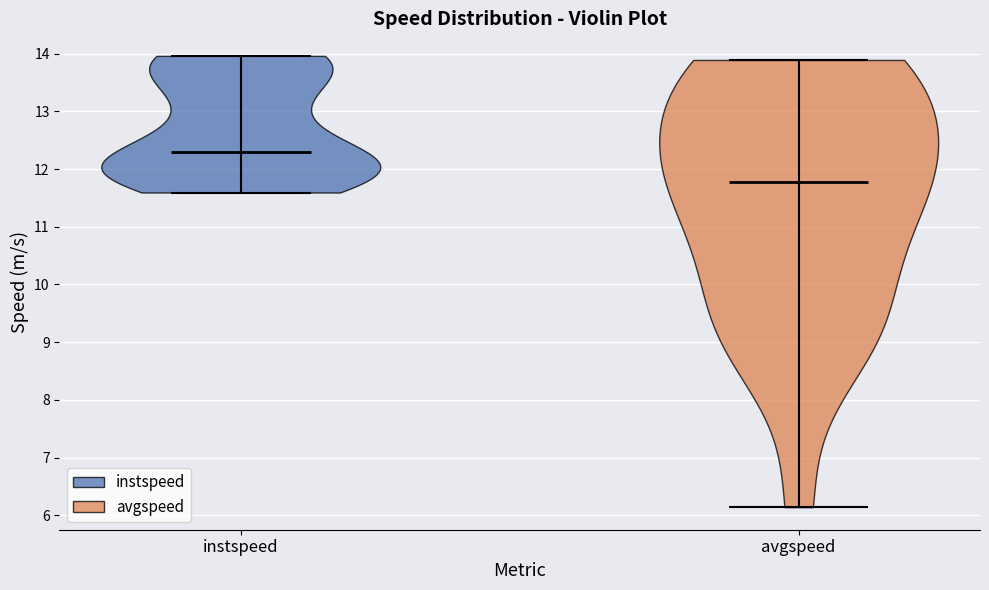

Reading left to right, read every violin against the y-axis: where its median line is, and the lowest and highest points it reaches. The values are not printed on the chart, so give them approximately, as read against the axis.

instspeed: median line 12.3, lowest point 11.6, highest point 14.0
avgspeed: median line 11.8, lowest point 6.1, highest point 13.9